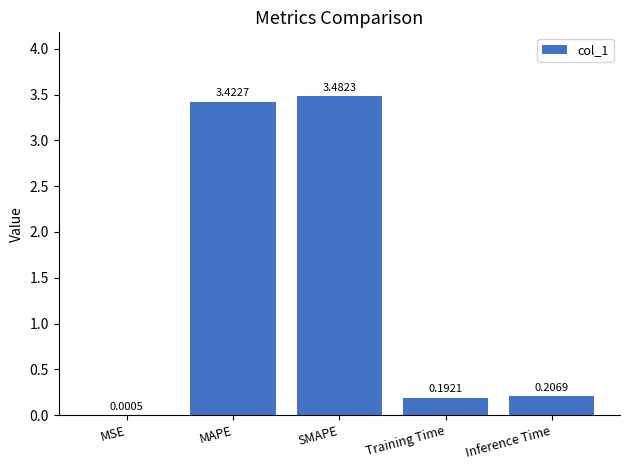

What is the sum of all values?

7.3